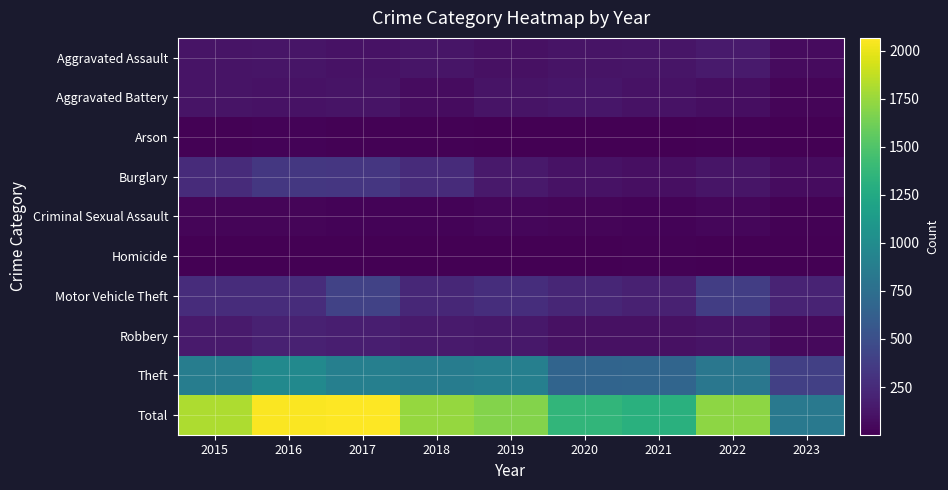

At 2015, list the series in order from smallest to largest.

Homicide, Arson, Criminal Sexual Assault, Aggravated Battery, Aggravated Assault, Robbery, Burglary, Motor Vehicle Theft, Theft, Total